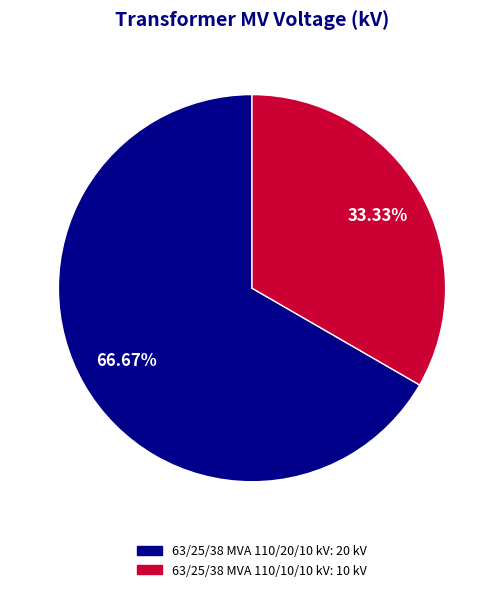

Which has a higher value, 63/25/38 MVA 110/20/10 kV or 63/25/38 MVA 110/10/10 kV?

63/25/38 MVA 110/20/10 kV